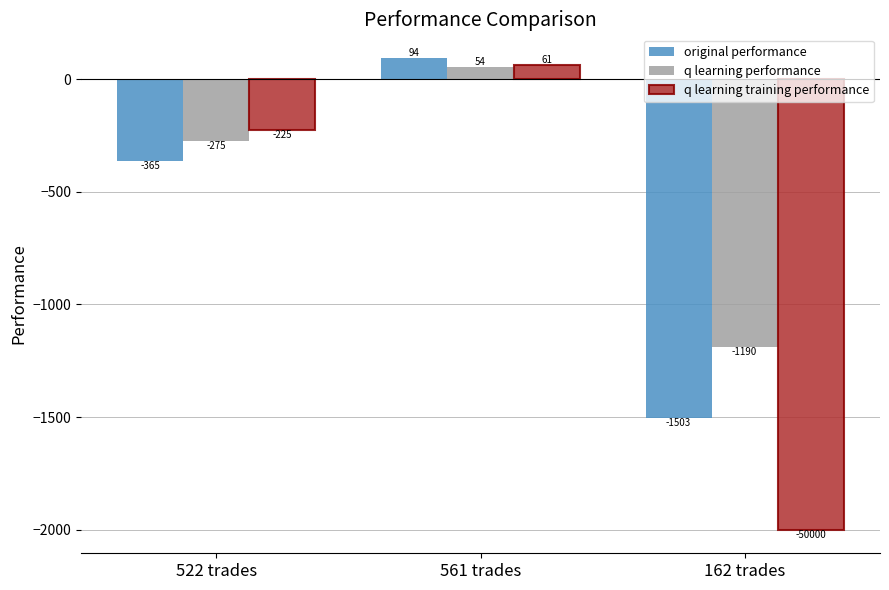

Which series changed the most between 561 trades and 162 trades?

q learning training performance